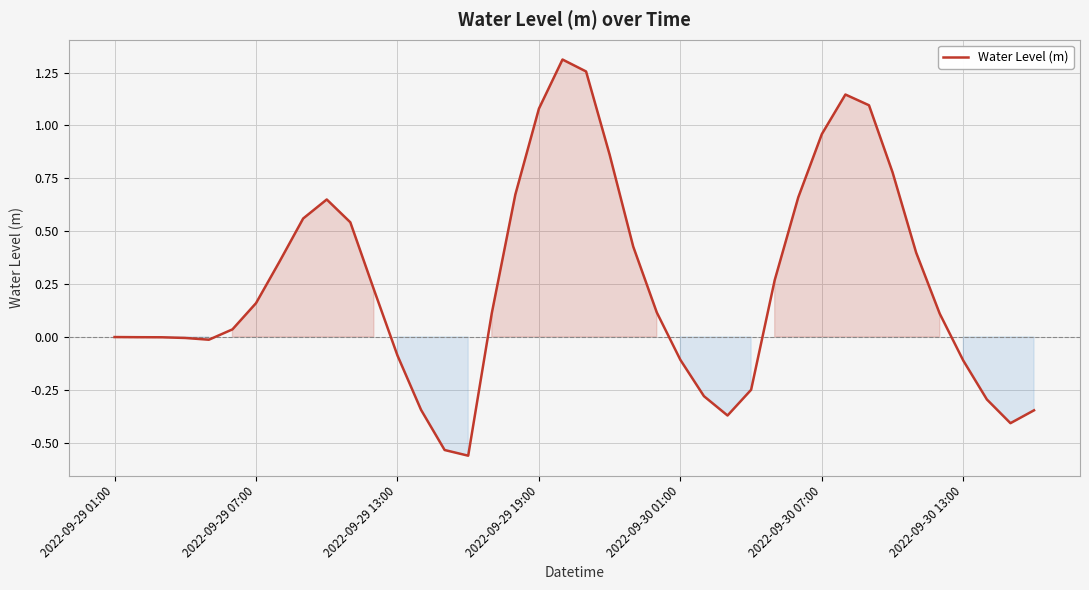

What is the difference between the maximum and minimum values?

1.9